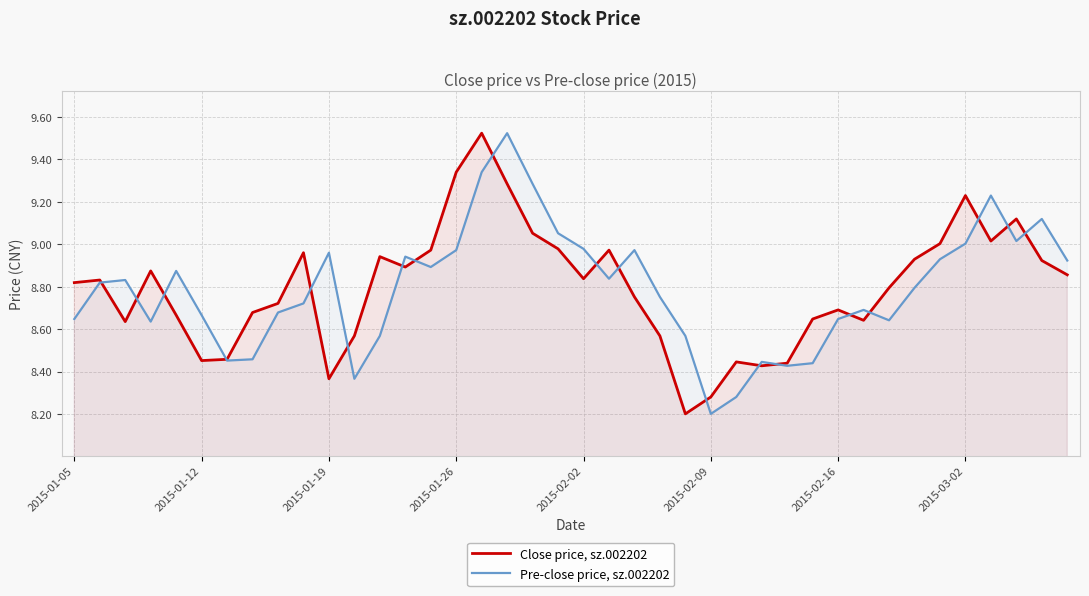

At which label is Pre-close price, sz.002202 closest to 8?

2015-02-09